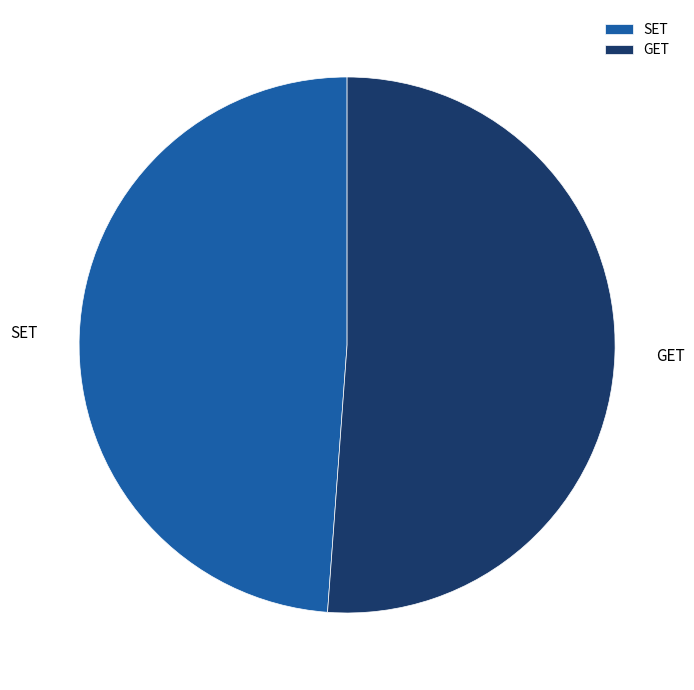

The GET slice represents 63% of the pie. True or false?

False